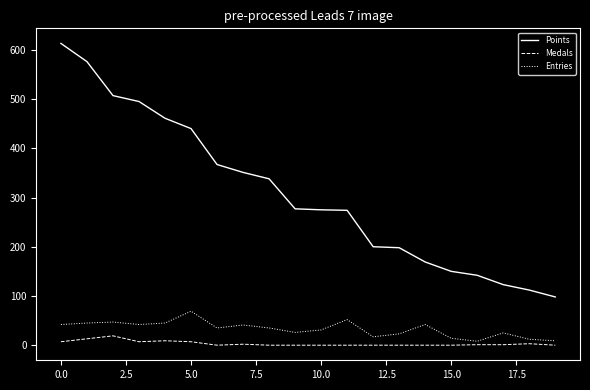

True or false: Medals and Entries cross at least once.

False